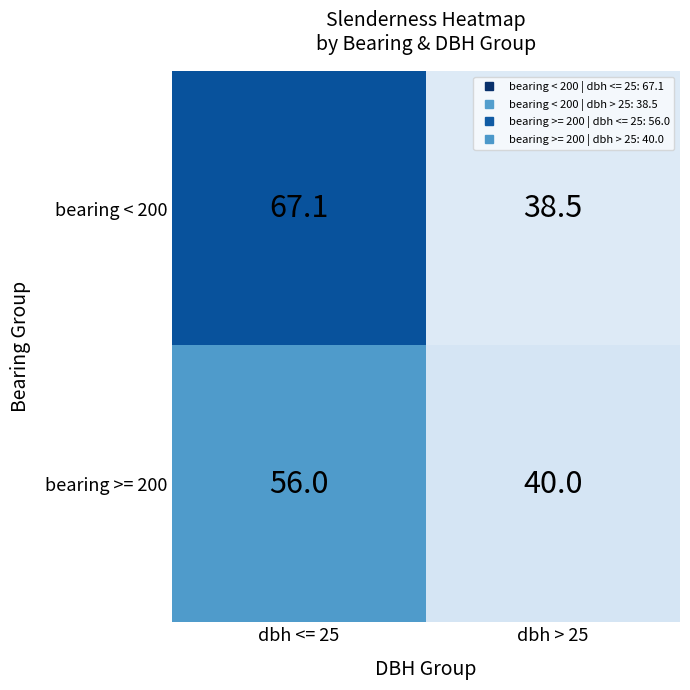

Reading left to right, what are all the values shown in this chart?

bearing < 200: 67.1	38.5
bearing >= 200: 56.0	40.0